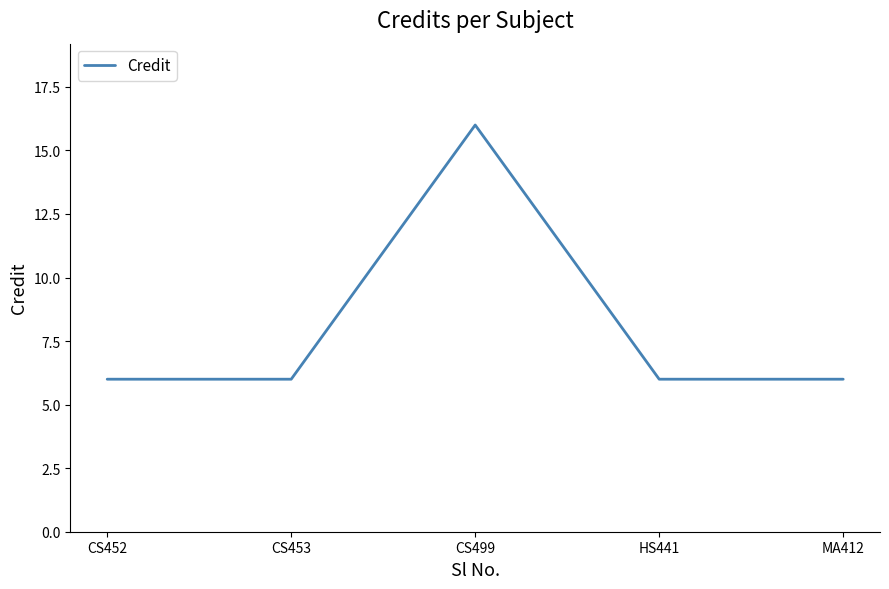

Reading left to right, what are all the values shown in this chart?

6	6	16	6	6